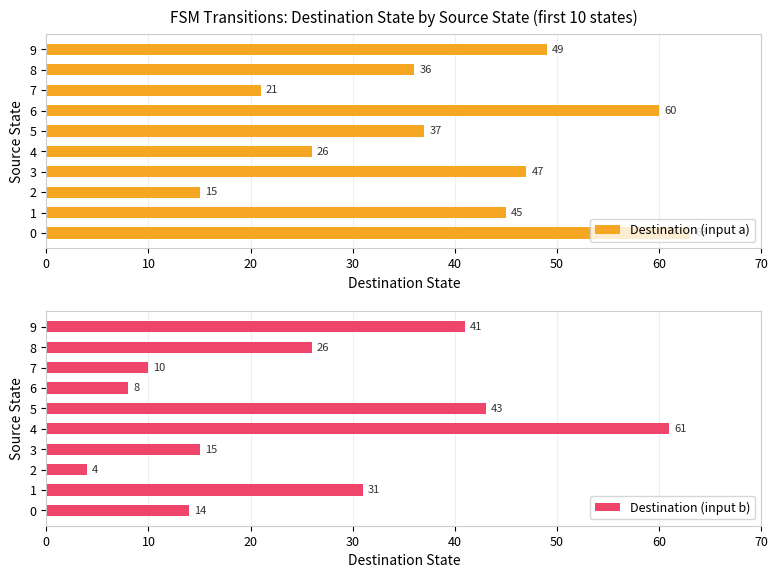

How many distinct data groups are displayed?

2